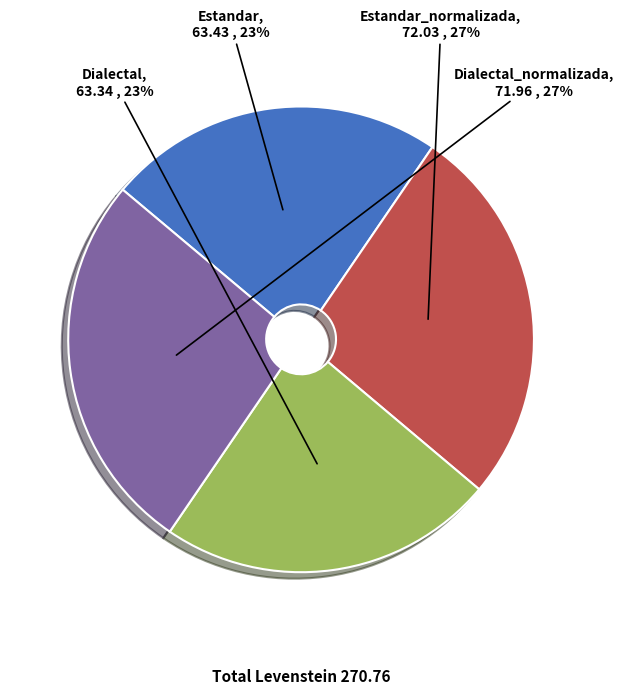

To the nearest percent, what percentage of the pie is Estandar_normalizada?

27%